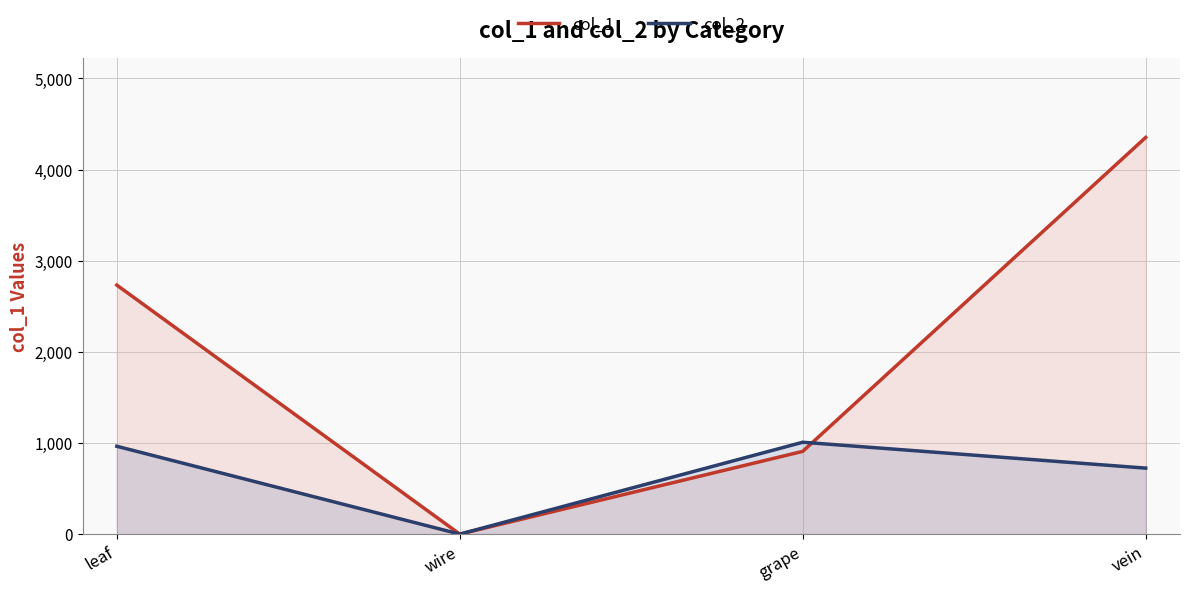

True or false: col_1 and col_2 cross at least once.

True